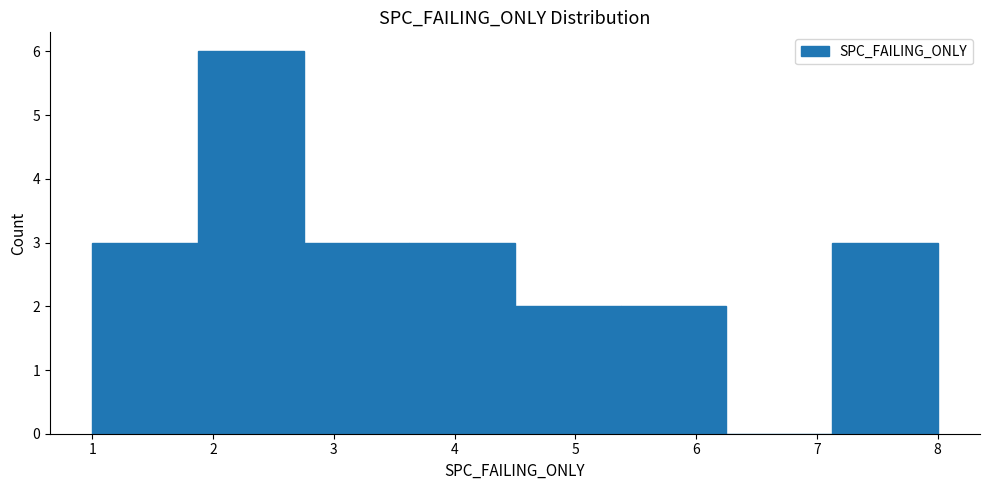

Reading left to right, list every bar in this chart as the range it spans on the x-axis followed by its height. Neither the bar edges nor the heights are printed on the chart, so give them approximately, as read against the axes.

1.0 to 1.9: 3
1.9 to 2.8: 6
2.8 to 3.6: 3
3.6 to 4.5: 3
4.5 to 5.4: 2
5.4 to 6.3: 2
6.3 to 7.1: 0
7.1 to 8.0: 3